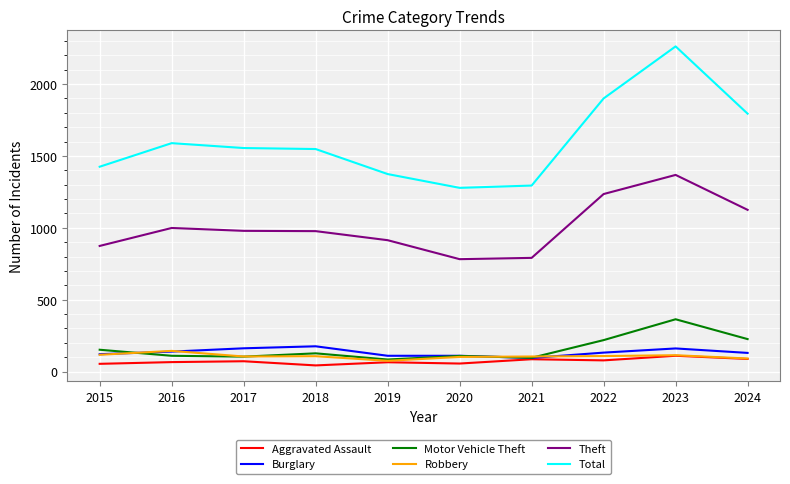

Which label corresponds to the largest value in the chart?

2023